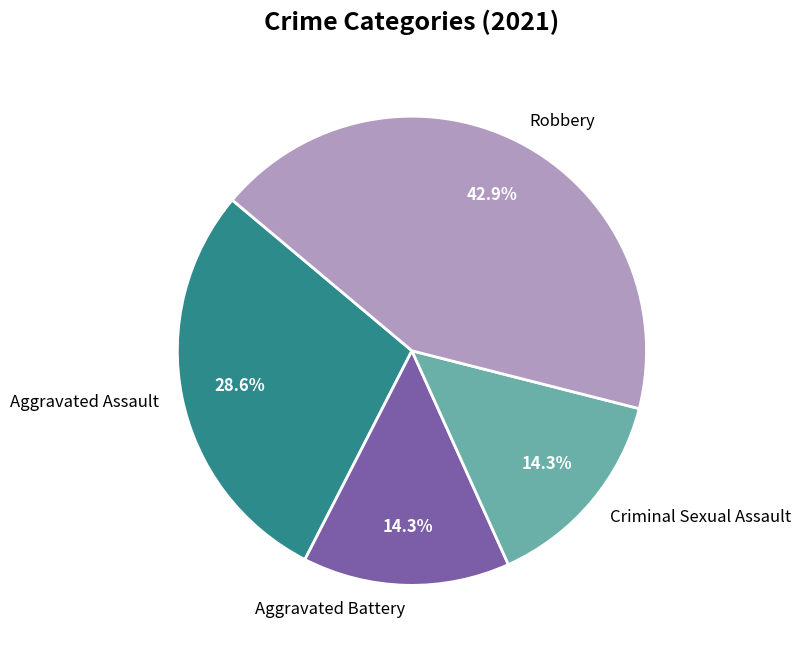

Is it true that Robbery is 30% of the pie?

False